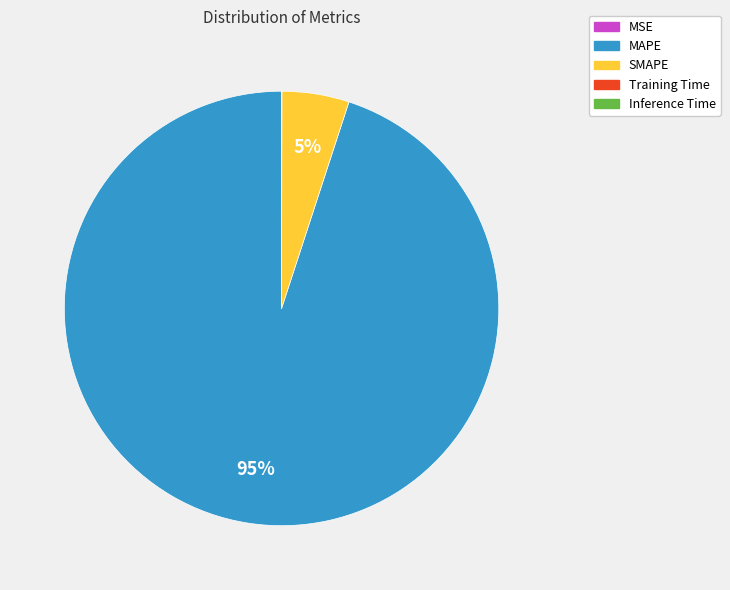

Which category has the biggest portion of the pie?

MAPE